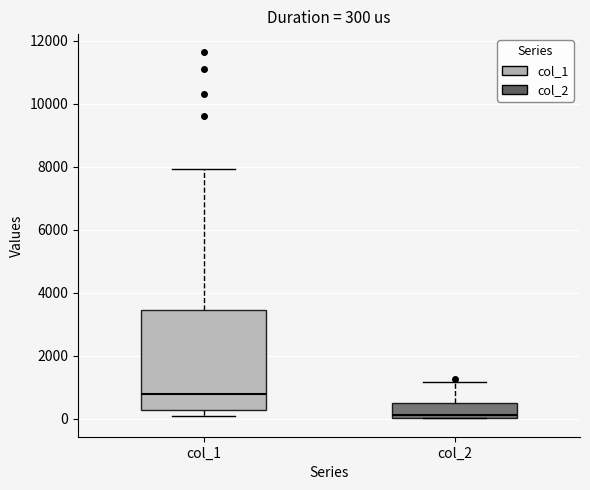

Comparing the boxes themselves (not the whiskers), which one is the tallest?

col_1